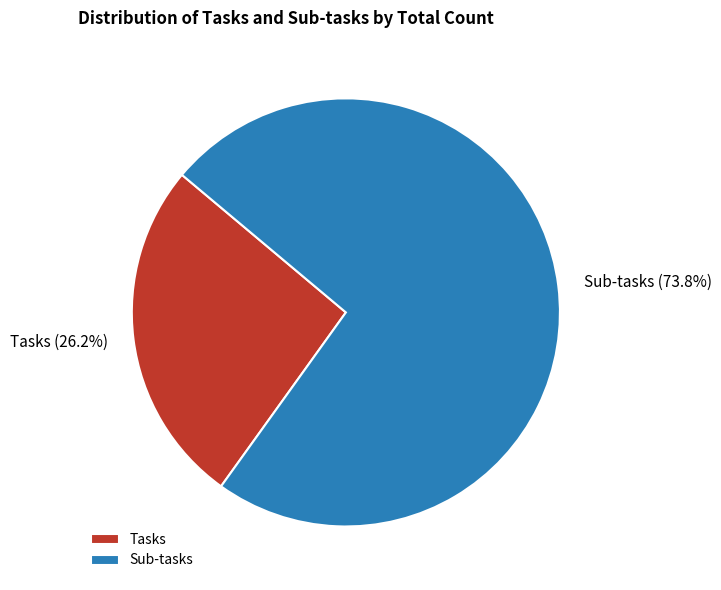

Approximately how many times larger is the value at Tasks compared to Sub-tasks?

0.4